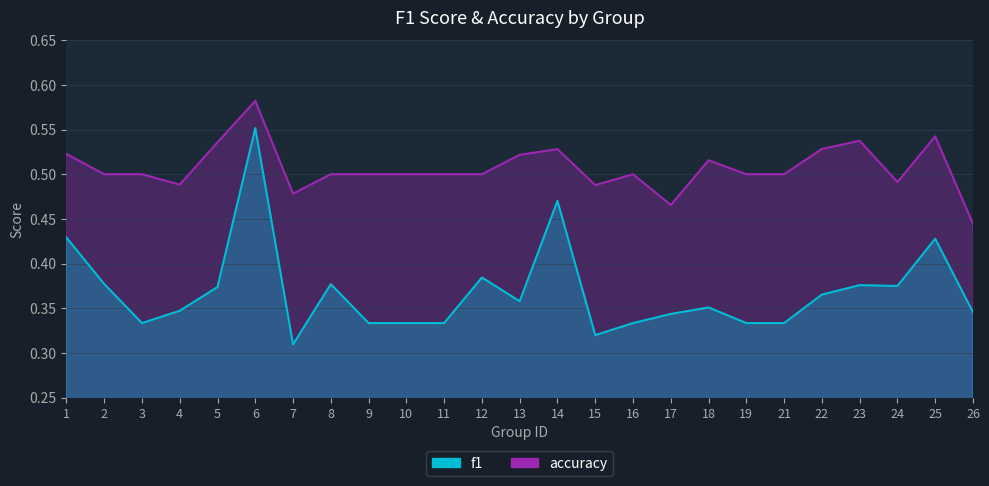

What is the approximate value of accuracy at 25?

0.5